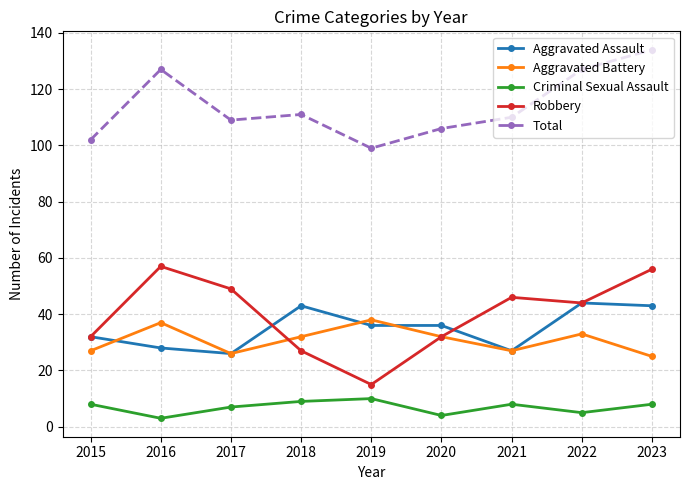

Rank the series by their maximum value, from highest to lowest.

Total, Robbery, Aggravated Assault, Aggravated Battery, Criminal Sexual Assault